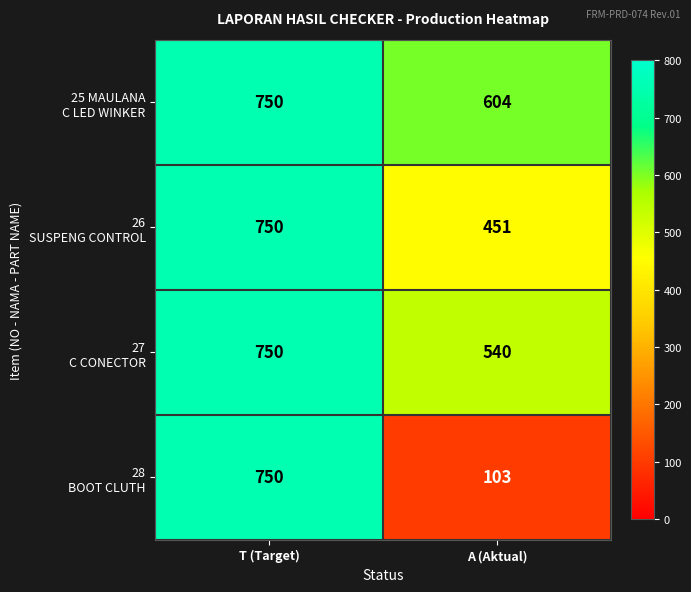

At which category does the chart reach its minimum across all series?

A (Aktual)